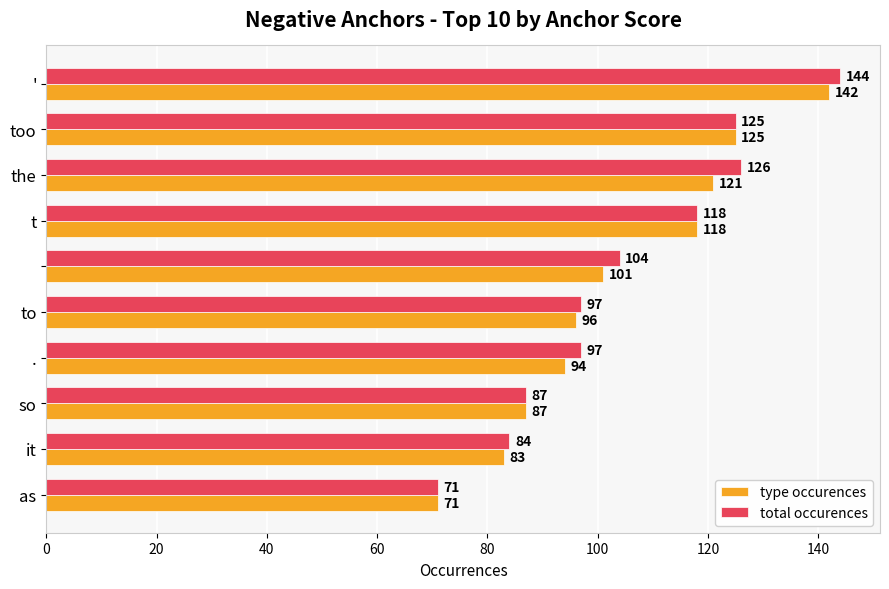

Which series has the largest range (max minus min)?

total occurences